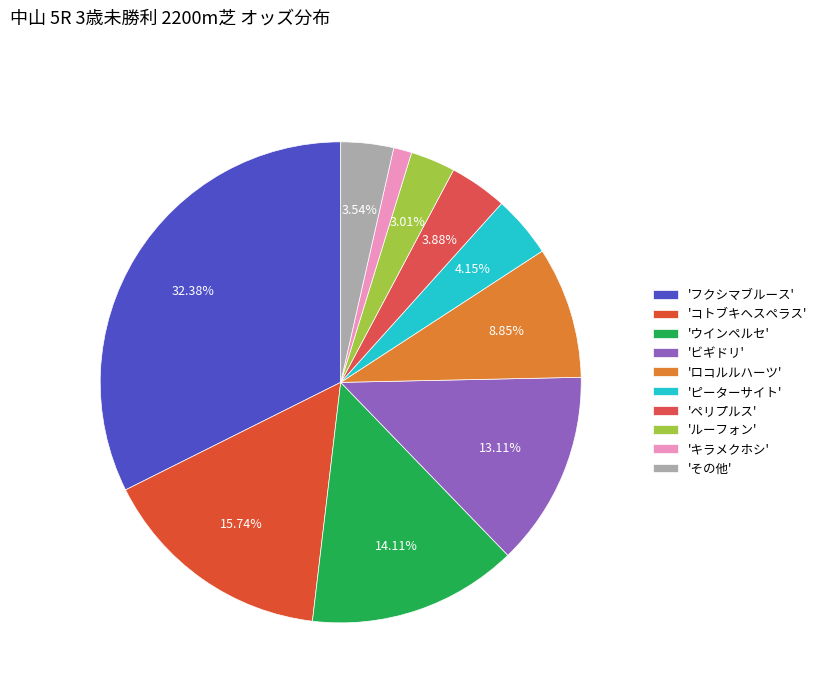

Does any single category account for the majority?

No